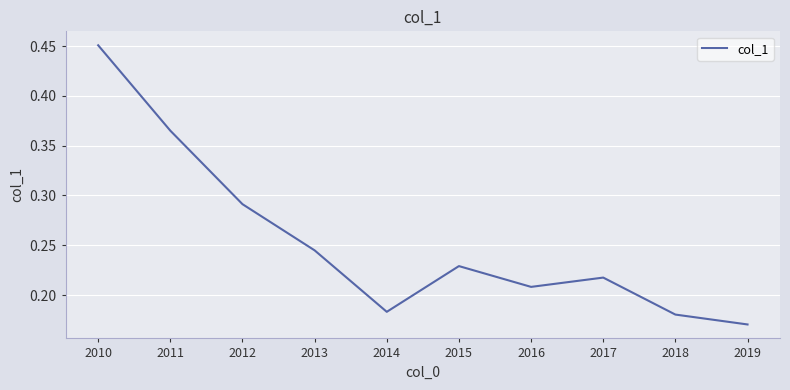

True or false: the data has more than 0 interior local peaks.

True